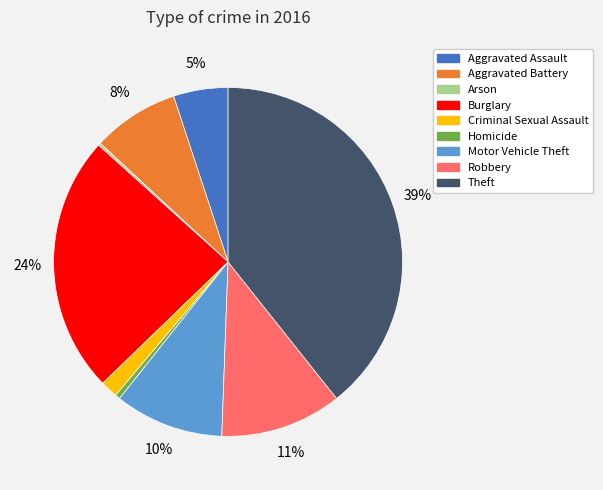

Which has a higher value, Homicide or Criminal Sexual Assault?

Criminal Sexual Assault